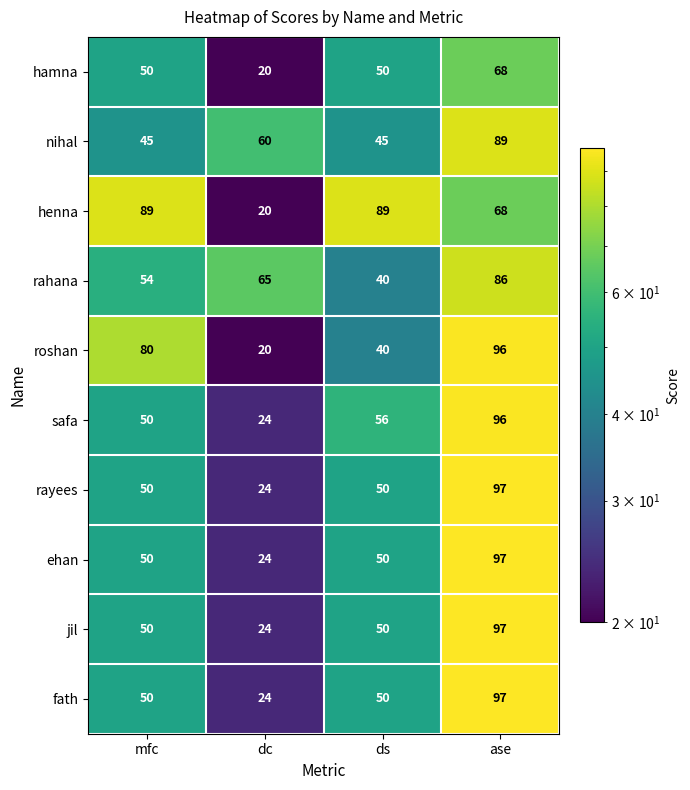

At which category does the chart reach its minimum across all series?

dc